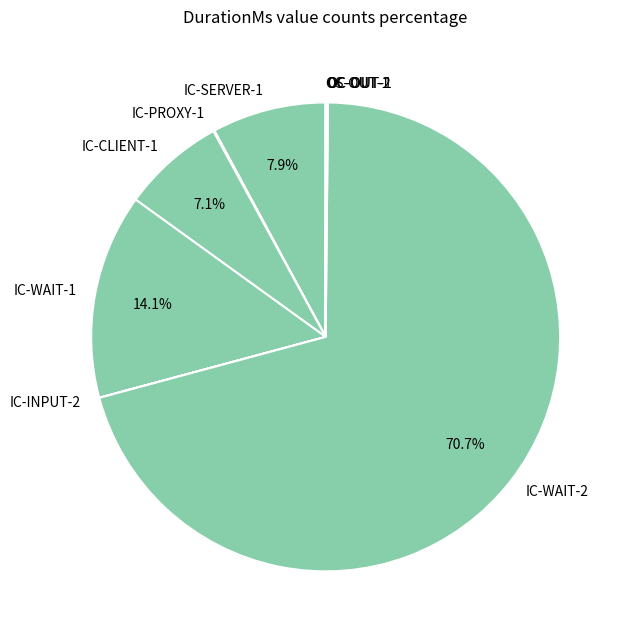

Which slice is the largest?

IC-WAIT-2